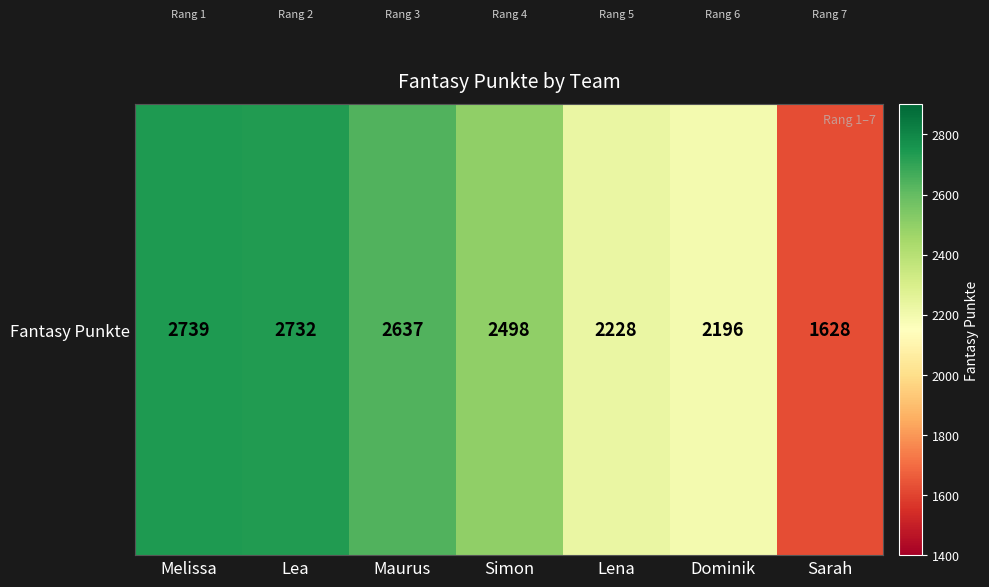

True or false: the data shows 4863 at Lea.

False